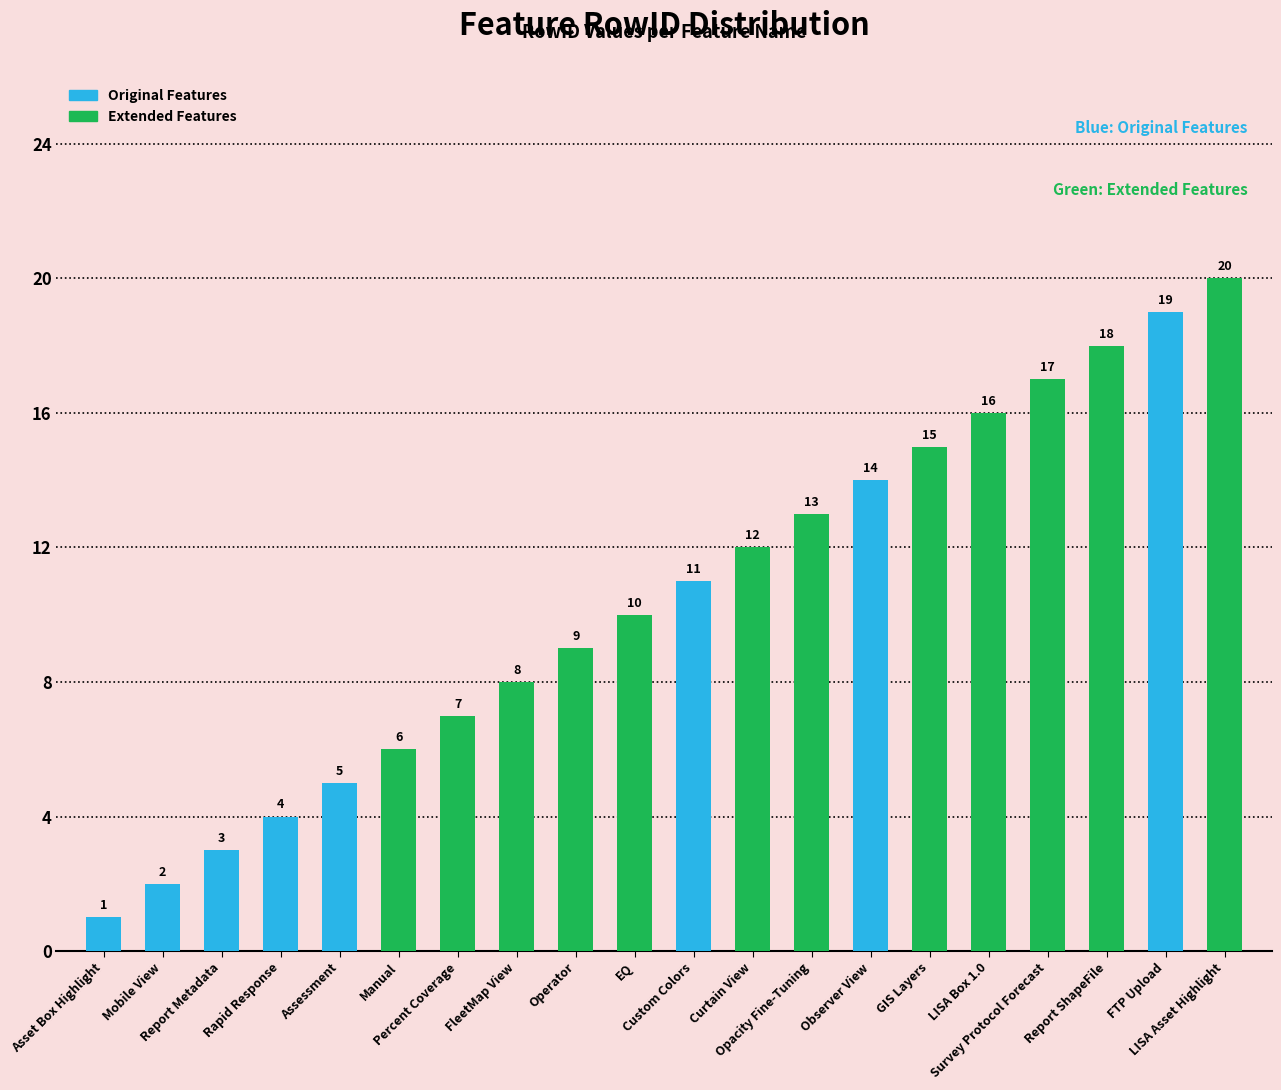

The chart shows a value of 20 at LISA Asset Highlight. True or false?

True